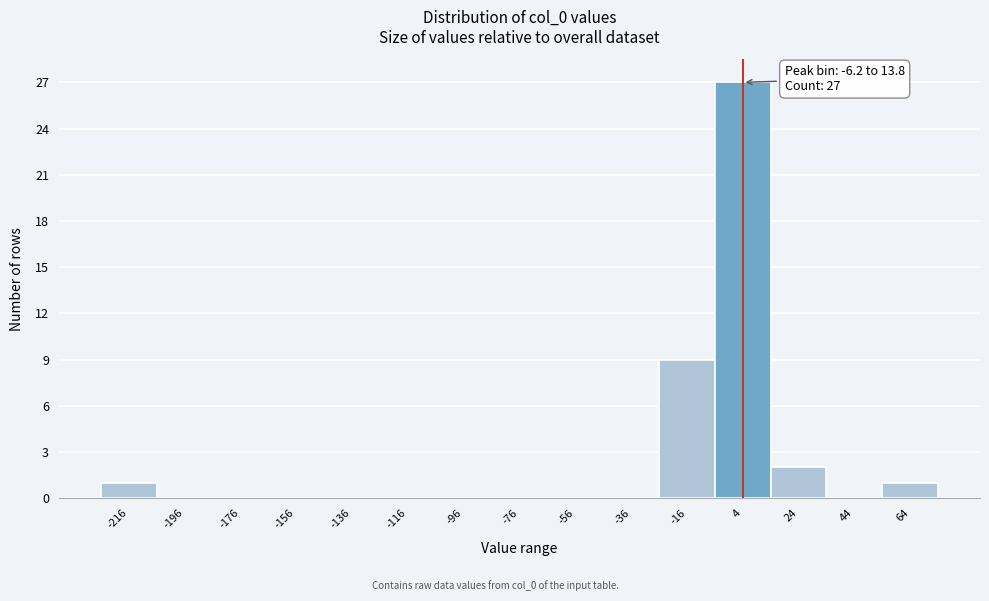

Over which range of the x-axis is the bar tallest?

-6 to 14